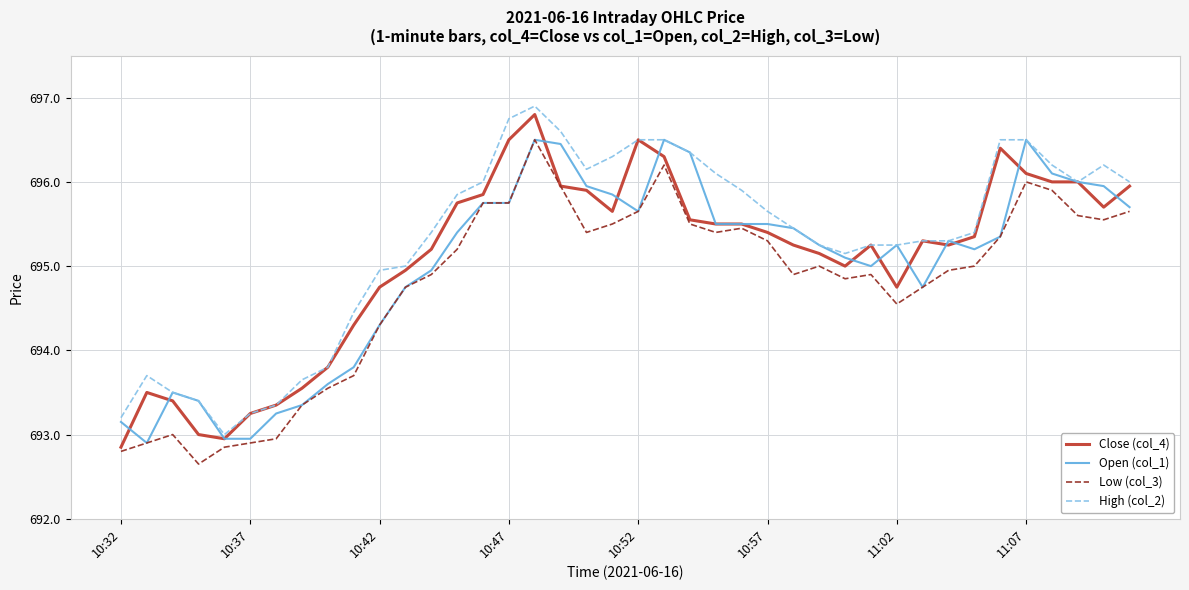

True or false: High (col_2) and Low (col_3) cross at least once.

False